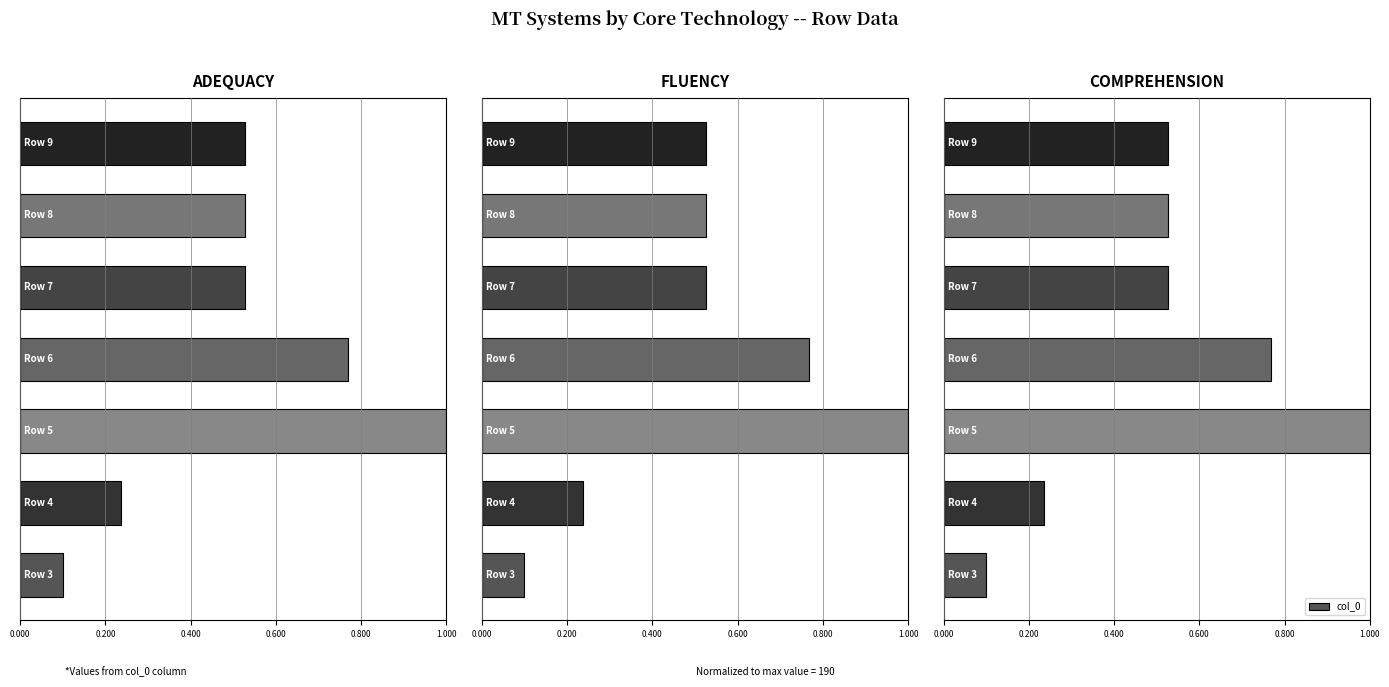

Are the bars grouped side by side (vs. stacked)?

No